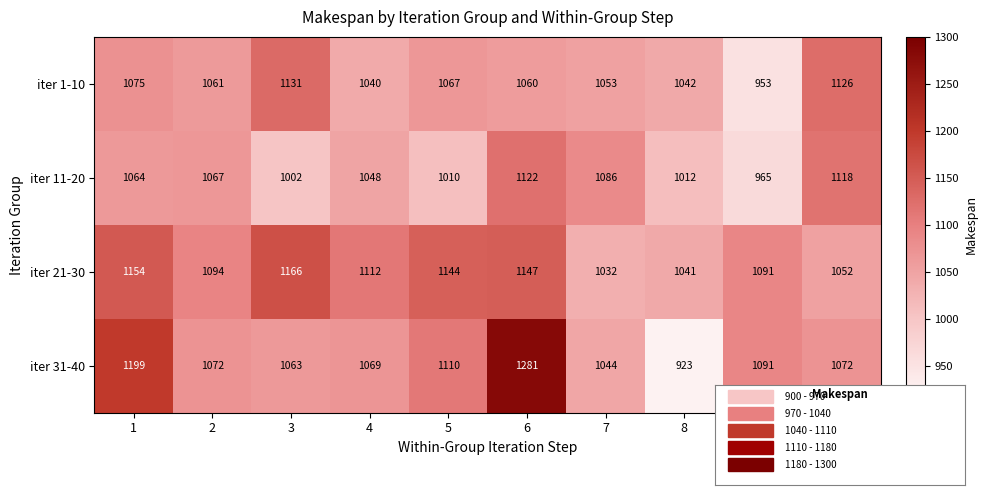

True or false: iter 1-10 has a value of 432 at 9.

False